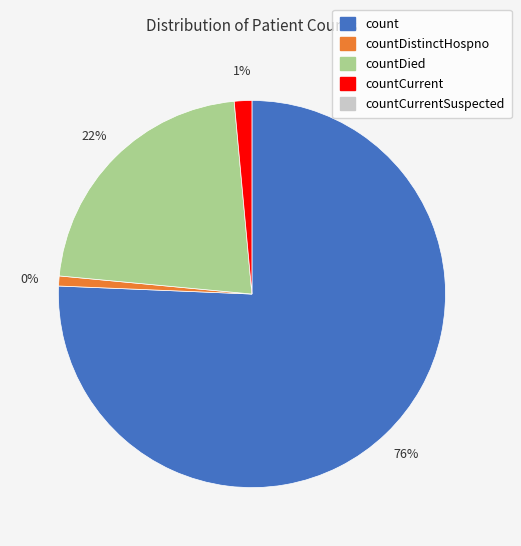

Is it true that countCurrentSuspected is 1% of the pie?

False